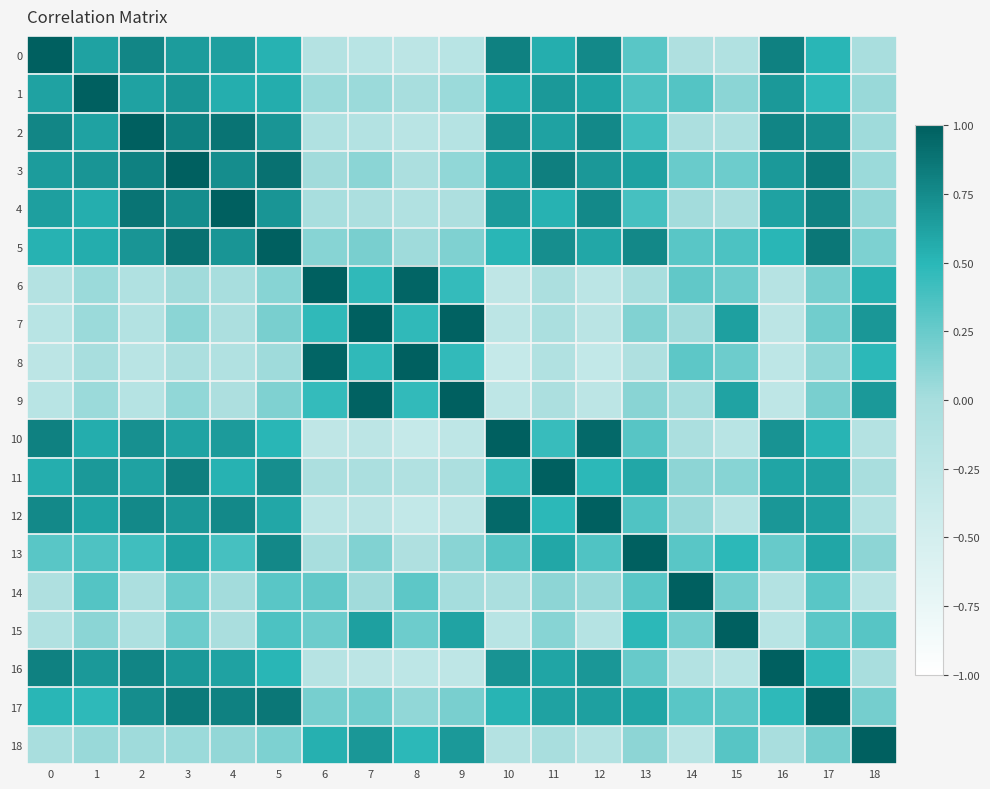

Reading right to left, transcribe all the data shown in this chart.

0: 18=-0.0	17=0.5	16=0.8	15=-0.1	14=-0.1	13=0.3	12=0.8	11=0.5	10=0.8	9=-0.2	8=-0.2	7=-0.2	6=-0.1	5=0.5	4=0.6	3=0.7	2=0.8	1=0.6	0=1.0
1: 18=0.1	17=0.5	16=0.7	15=0.1	14=0.3	13=0.4	12=0.6	11=0.7	10=0.6	9=0.0	8=-0.0	7=0.1	6=0.0	5=0.6	4=0.5	3=0.7	2=0.6	1=1.0	0=0.6
2: 18=0.0	17=0.7	16=0.8	15=-0.1	14=-0.1	13=0.4	12=0.8	11=0.6	10=0.7	9=-0.2	8=-0.2	7=-0.1	6=-0.1	5=0.7	4=0.9	3=0.8	2=1.0	1=0.6	0=0.8
3: 18=0.0	17=0.8	16=0.7	15=0.2	14=0.2	13=0.6	12=0.7	11=0.8	10=0.6	9=0.1	8=-0.0	7=0.1	6=0.0	5=0.9	4=0.7	3=1.0	2=0.8	1=0.7	0=0.7
4: 18=0.1	17=0.8	16=0.6	15=-0.0	14=0.0	13=0.4	12=0.8	11=0.5	10=0.7	9=-0.1	8=-0.1	7=-0.1	6=-0.0	5=0.7	4=1.0	3=0.7	2=0.9	1=0.5	0=0.6
5: 18=0.2	17=0.9	16=0.5	15=0.4	14=0.3	13=0.8	12=0.6	11=0.7	10=0.5	9=0.2	8=0.0	7=0.2	6=0.1	5=1.0	4=0.7	3=0.9	2=0.7	1=0.6	0=0.5
6: 18=0.5	17=0.2	16=-0.2	15=0.2	14=0.3	13=-0.0	12=-0.2	11=-0.0	10=-0.3	9=0.5	8=1.0	7=0.5	6=1.0	5=0.1	4=-0.0	3=0.0	2=-0.1	1=0.0	0=-0.1
7: 18=0.7	17=0.2	16=-0.2	15=0.6	14=0.0	13=0.2	12=-0.2	11=-0.0	10=-0.2	9=1.0	8=0.5	7=1.0	6=0.5	5=0.2	4=-0.1	3=0.1	2=-0.1	1=0.1	0=-0.2
8: 18=0.5	17=0.1	16=-0.2	15=0.2	14=0.3	13=-0.1	12=-0.3	11=-0.1	10=-0.3	9=0.5	8=1.0	7=0.5	6=1.0	5=0.0	4=-0.1	3=-0.0	2=-0.2	1=-0.0	0=-0.2
9: 18=0.7	17=0.2	16=-0.3	15=0.6	14=0.0	13=0.1	12=-0.2	11=-0.0	10=-0.3	9=1.0	8=0.5	7=1.0	6=0.5	5=0.2	4=-0.1	3=0.1	2=-0.2	1=0.0	0=-0.2
10: 18=-0.1	17=0.5	16=0.7	15=-0.2	14=-0.0	13=0.3	12=0.9	11=0.4	10=1.0	9=-0.3	8=-0.3	7=-0.2	6=-0.3	5=0.5	4=0.7	3=0.6	2=0.7	1=0.6	0=0.8
11: 18=-0.0	17=0.6	16=0.6	15=0.1	14=0.1	13=0.6	12=0.5	11=1.0	10=0.4	9=-0.0	8=-0.1	7=-0.0	6=-0.0	5=0.7	4=0.5	3=0.8	2=0.6	1=0.7	0=0.5
12: 18=-0.1	17=0.6	16=0.7	15=-0.1	14=0.1	13=0.3	12=1.0	11=0.5	10=0.9	9=-0.2	8=-0.3	7=-0.2	6=-0.2	5=0.6	4=0.8	3=0.7	2=0.8	1=0.6	0=0.8
13: 18=0.1	17=0.6	16=0.3	15=0.5	14=0.3	13=1.0	12=0.3	11=0.6	10=0.3	9=0.1	8=-0.1	7=0.2	6=-0.0	5=0.8	4=0.4	3=0.6	2=0.4	1=0.4	0=0.3
14: 18=-0.2	17=0.3	16=-0.1	15=0.2	14=1.0	13=0.3	12=0.1	11=0.1	10=-0.0	9=0.0	8=0.3	7=0.0	6=0.3	5=0.3	4=0.0	3=0.2	2=-0.1	1=0.3	0=-0.1
15: 18=0.3	17=0.3	16=-0.2	15=1.0	14=0.2	13=0.5	12=-0.1	11=0.1	10=-0.2	9=0.6	8=0.2	7=0.6	6=0.2	5=0.4	4=-0.0	3=0.2	2=-0.1	1=0.1	0=-0.1
16: 18=-0.0	17=0.5	16=1.0	15=-0.2	14=-0.1	13=0.3	12=0.7	11=0.6	10=0.7	9=-0.3	8=-0.2	7=-0.2	6=-0.2	5=0.5	4=0.6	3=0.7	2=0.8	1=0.7	0=0.8
17: 18=0.2	17=1.0	16=0.5	15=0.3	14=0.3	13=0.6	12=0.6	11=0.6	10=0.5	9=0.2	8=0.1	7=0.2	6=0.2	5=0.9	4=0.8	3=0.8	2=0.7	1=0.5	0=0.5
18: 18=1.0	17=0.2	16=-0.0	15=0.3	14=-0.2	13=0.1	12=-0.1	11=-0.0	10=-0.1	9=0.7	8=0.5	7=0.7	6=0.5	5=0.2	4=0.1	3=0.0	2=0.0	1=0.1	0=-0.0